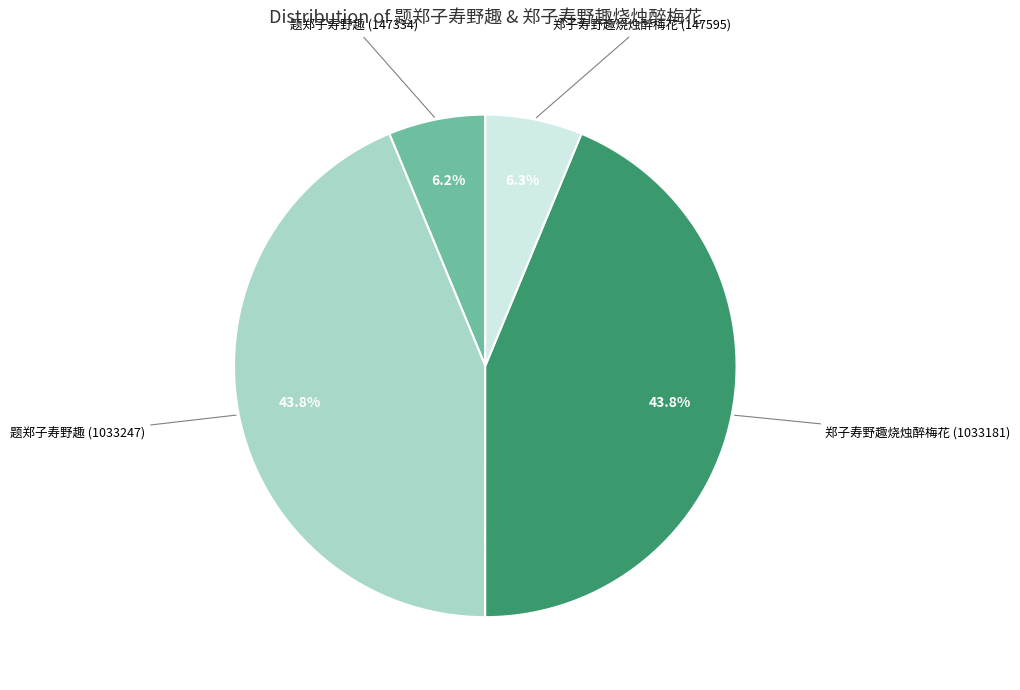

Is there any slice that represents more than half of the pie?

No